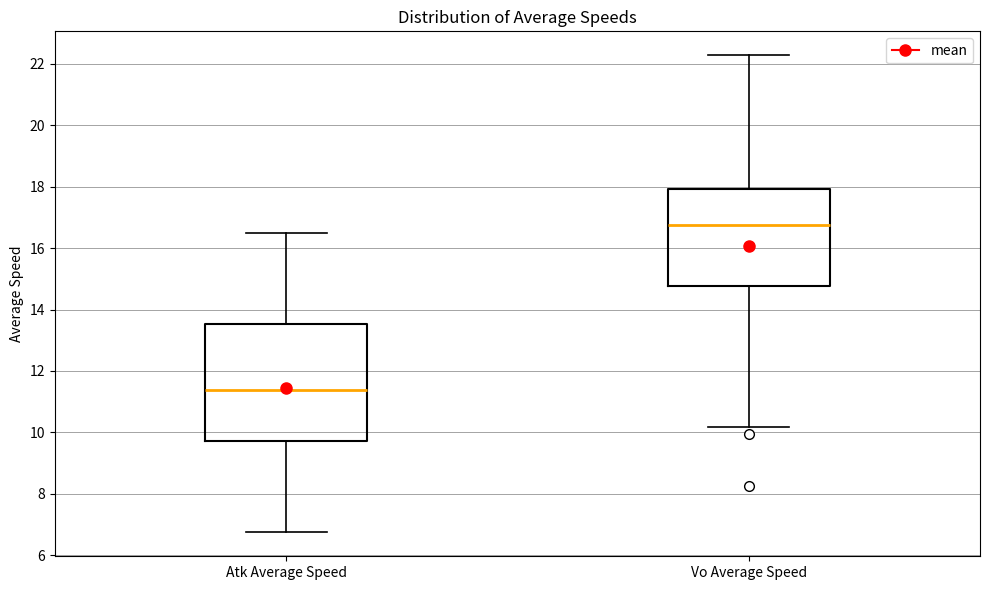

Comparing the boxes themselves (not the whiskers), which one is the tallest?

Atk Average Speed